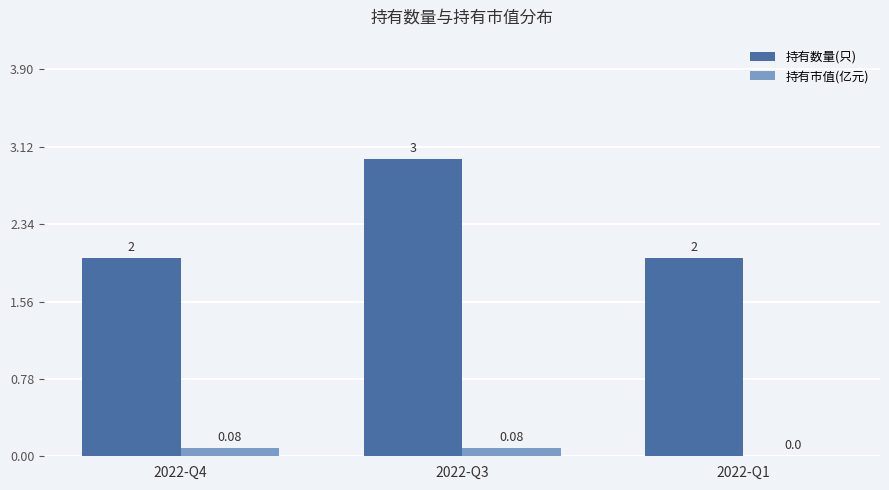

How many groups of bars are there?

3